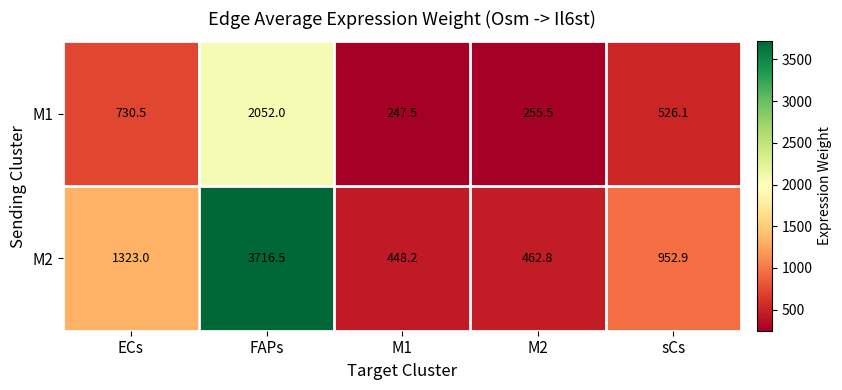

What is the difference between the second highest and minimum values in the M2 series?

874.8